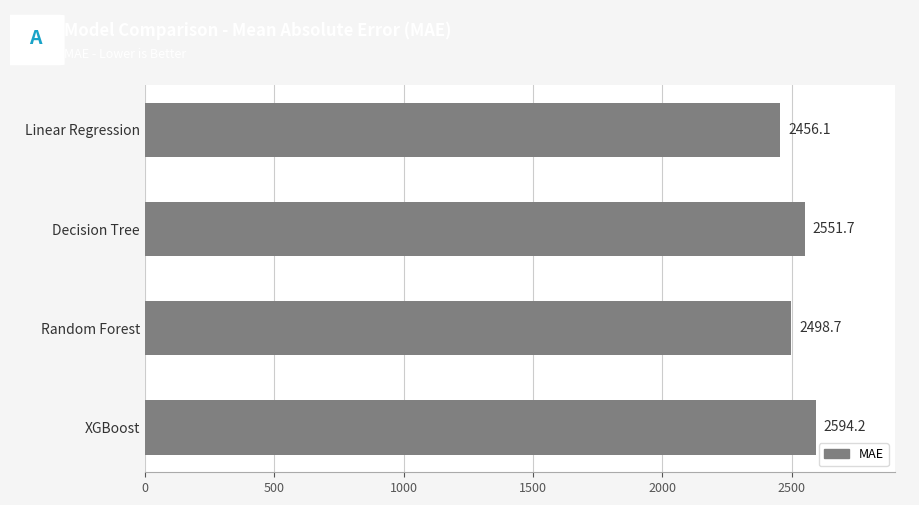

How many data points are less than 2551?

2